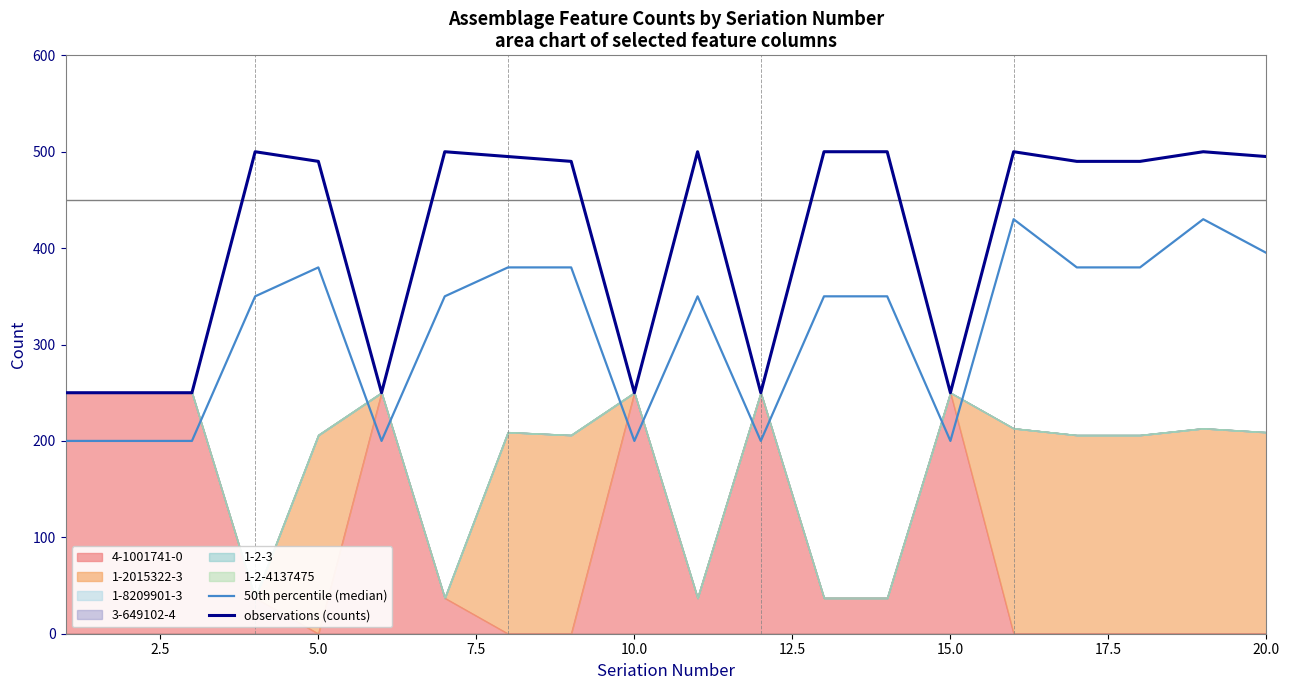

Which series has the widest spread of values?

observations (counts)